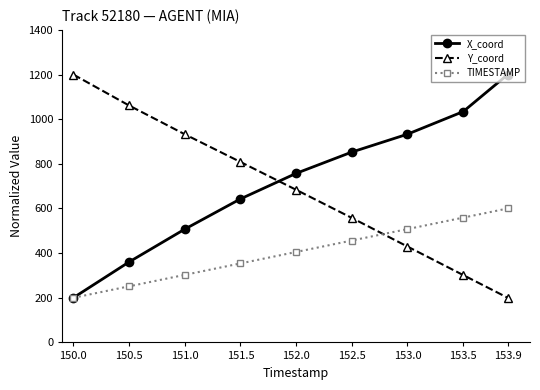

True or false: TIMESTAMP has a value of 507.7 at 153.0.

True